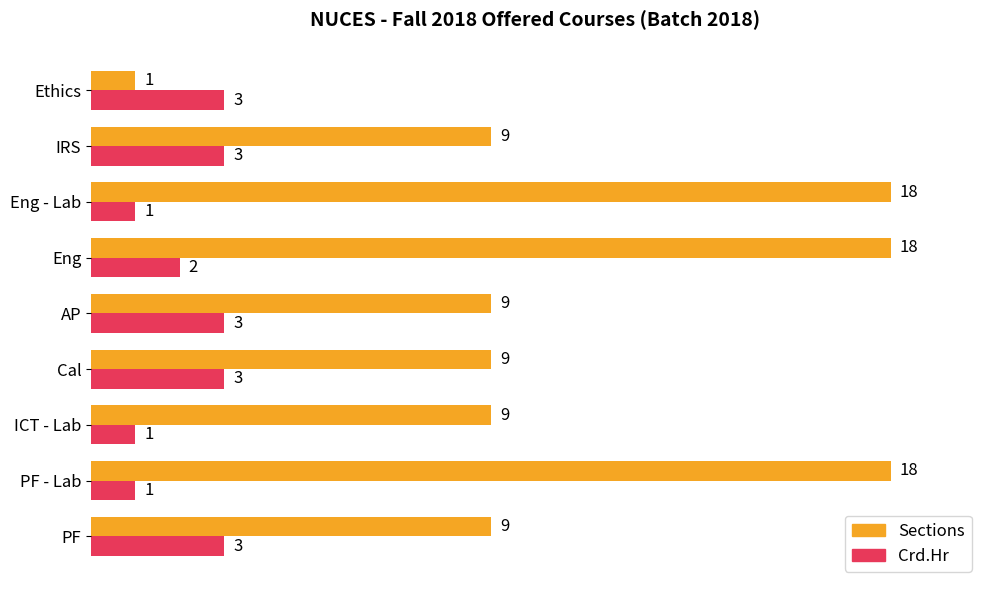

Which category has the lowest value in the Sections series?

Ethics